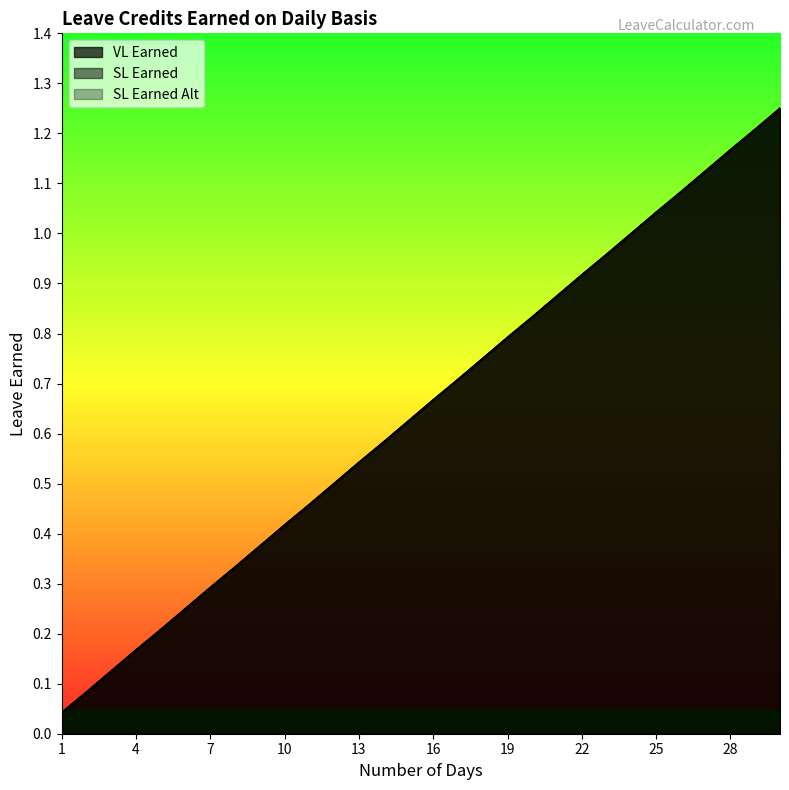

What is the difference between the maximum and minimum values in the SL Earned Alt series?

1.2